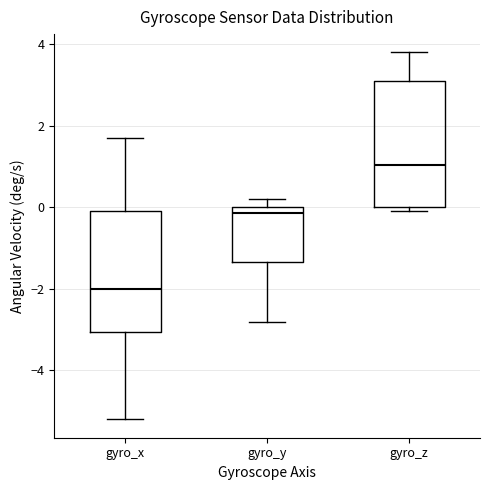

Reading left to right, read every box against the y-axis: the position of its median line, the range the box covers, and the ends of its whiskers. The values are not printed on the chart, so give them approximately, as read against the axis.

gyro_x: median -2.0, box -3.0 to 0.0, whiskers -5.2 to 1.8
gyro_y: median -0.2, box -1.4 to 0.0, whiskers -2.8 to 0.2
gyro_z: median 1.0, box 0.0 to 3.2, whiskers 0.0 (just below the box's lower edge) to 3.8